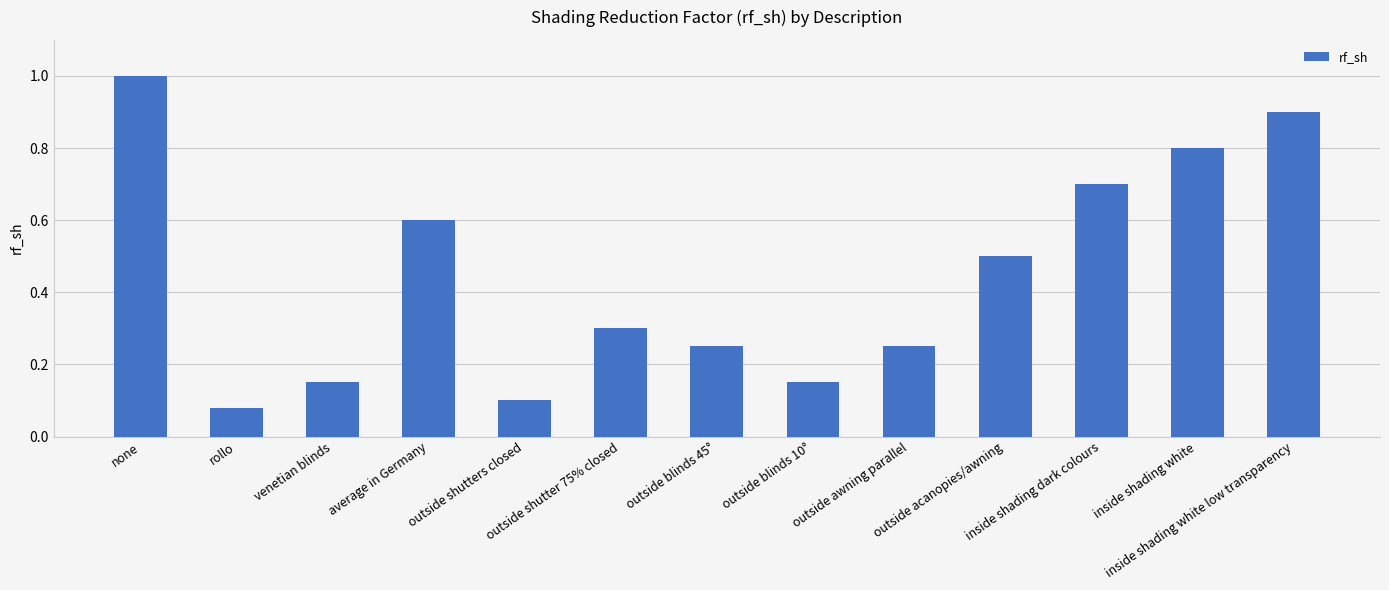

What is the greatest value displayed?

1.0